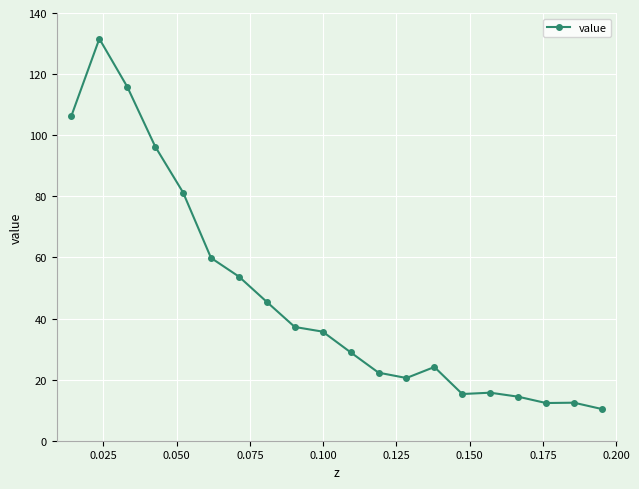

What is the minimum value shown in the chart?

10.4